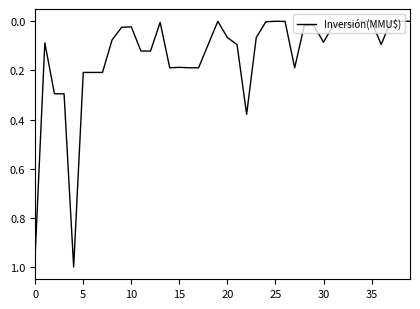

What is the maximum value shown in the chart?

1.0